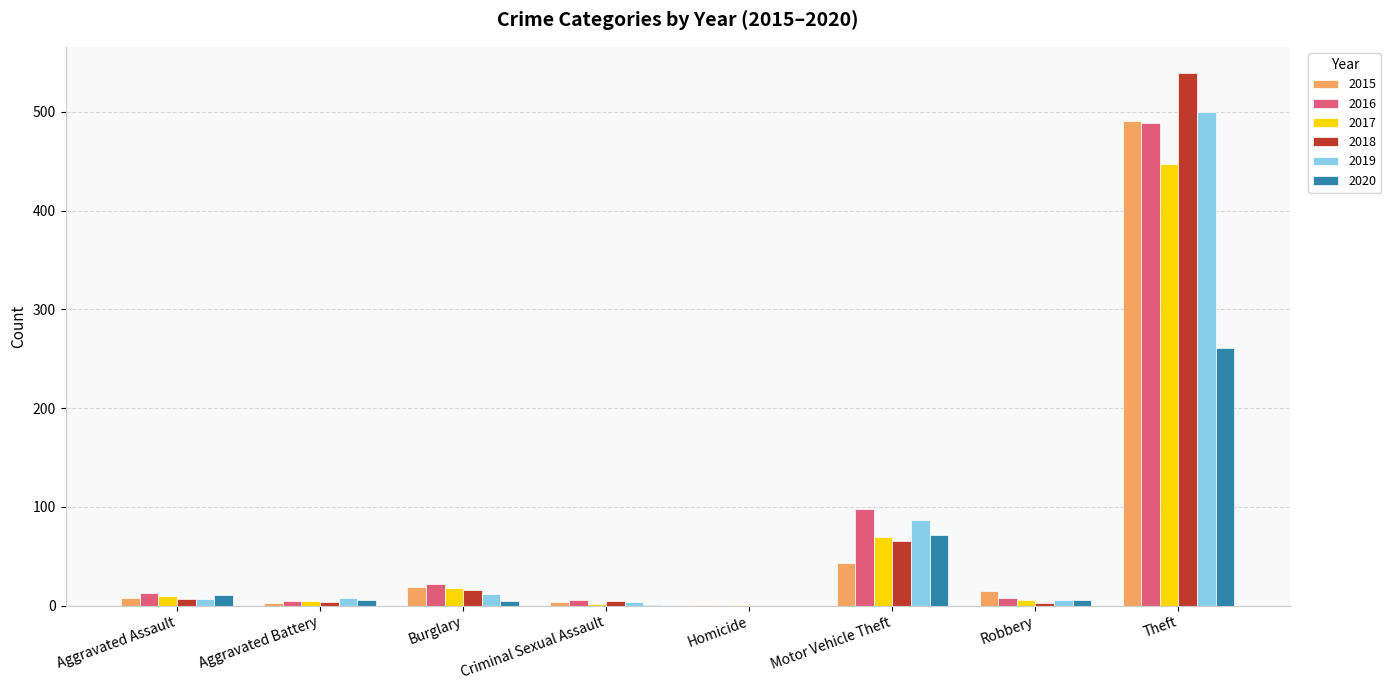

The 2019 series shows 12 at Burglary. True or false?

True